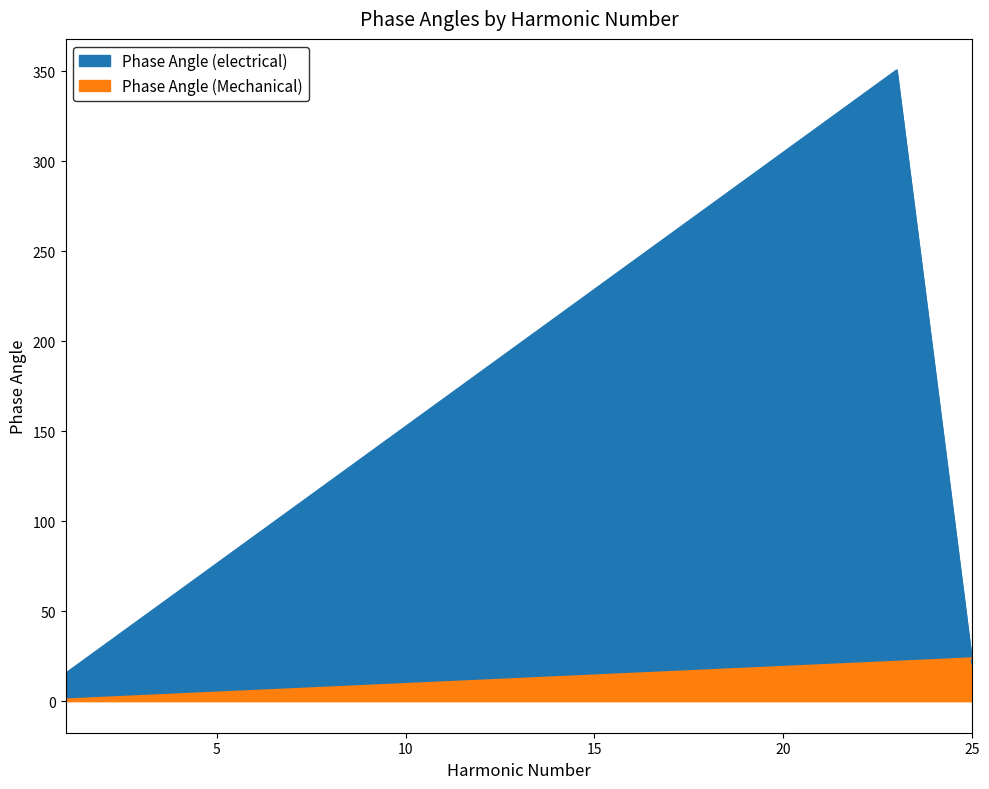

How many data points does each series have?

13